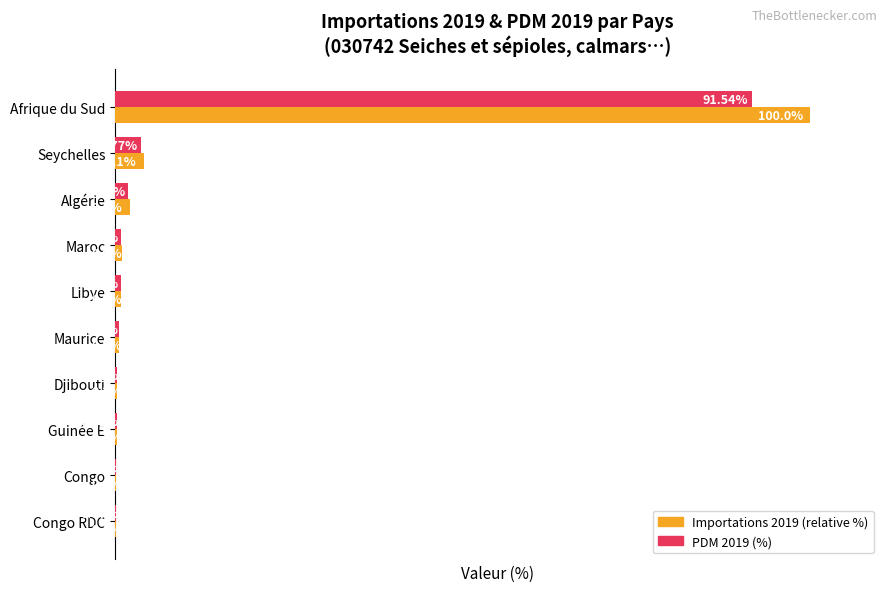

Which label corresponds to the largest value in the chart?

Afrique du Sud